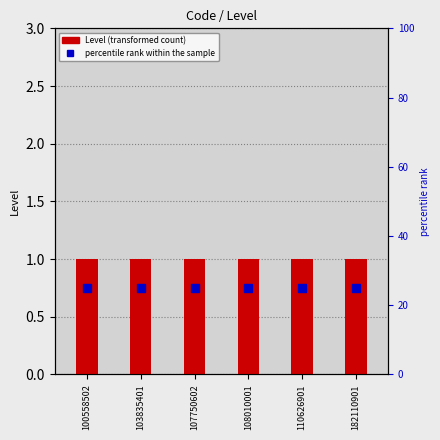

Which series contains the highest Y value?

percentile rank within the sample